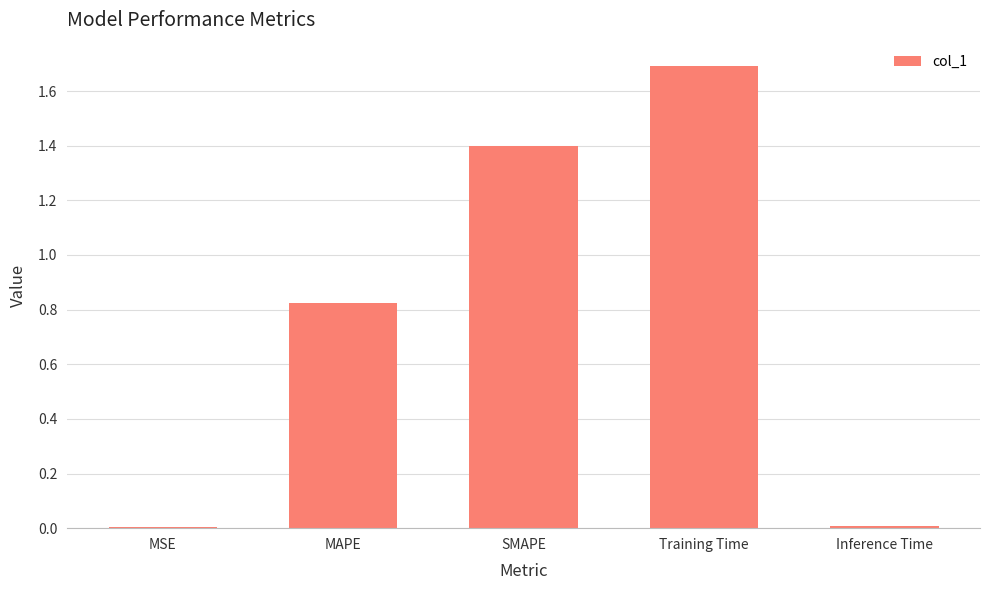

Which category has the highest value across all series?

Training Time